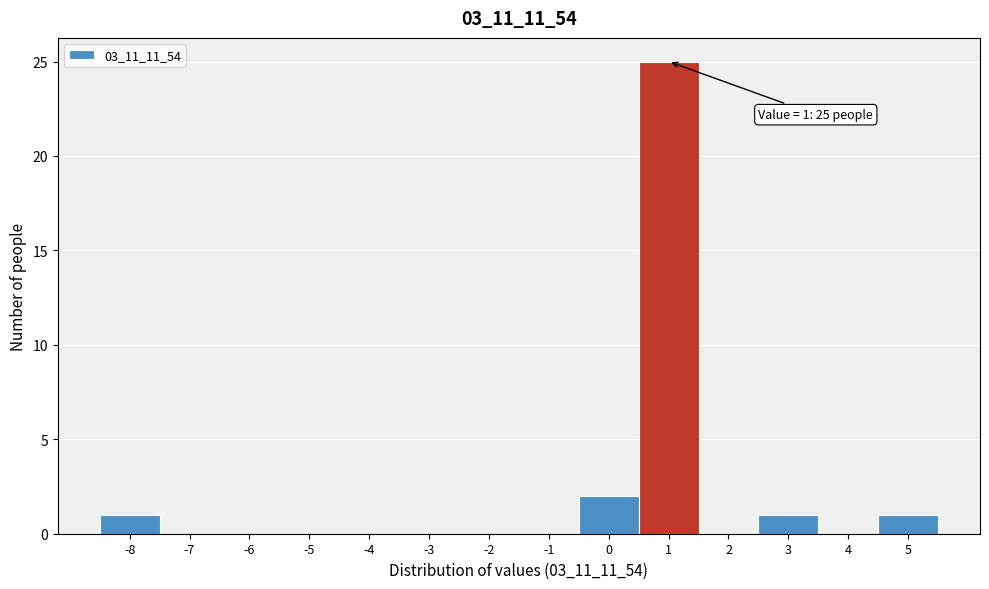

Over which range of the x-axis is the bar tallest?

0.5 to 1.5